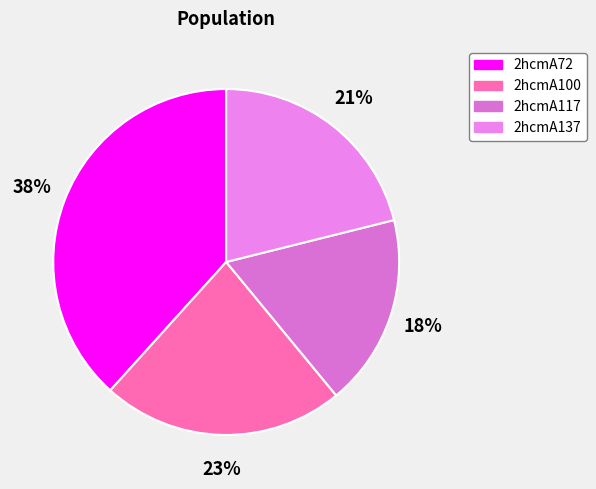

Between 2hcmA72 and 2hcmA100, which is larger?

2hcmA72